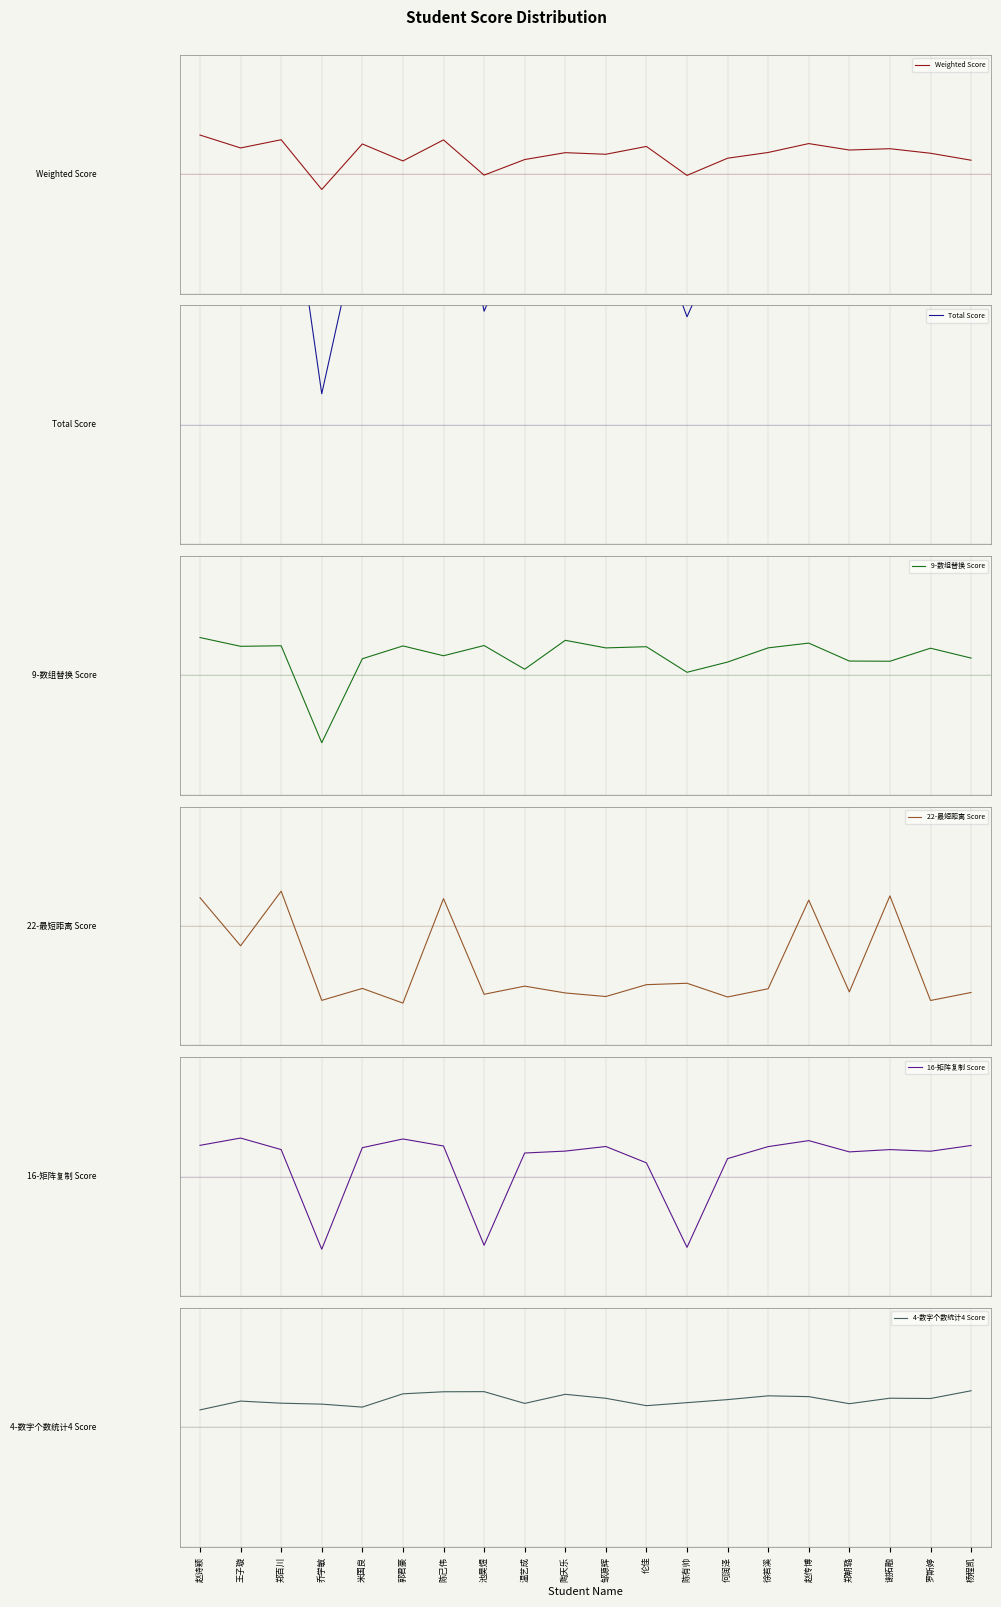

Where is the first local maximum for Weighted Score?

郑百川